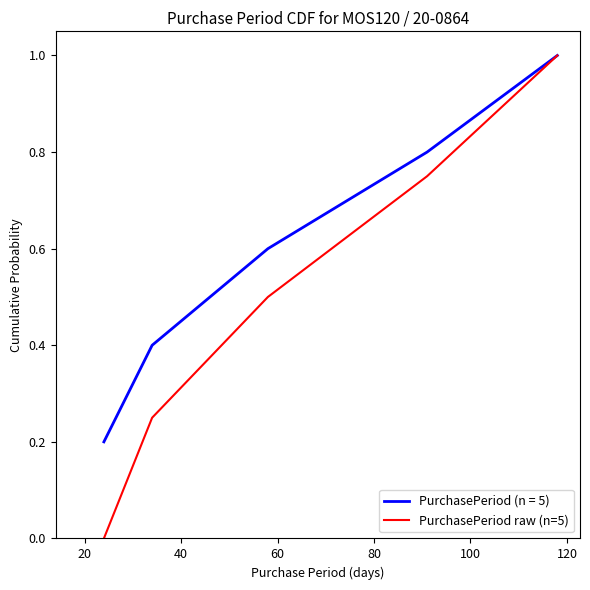

List the series in order of their overall mean, highest first.

PurchasePeriod (n = 5), PurchasePeriod raw (n=5)